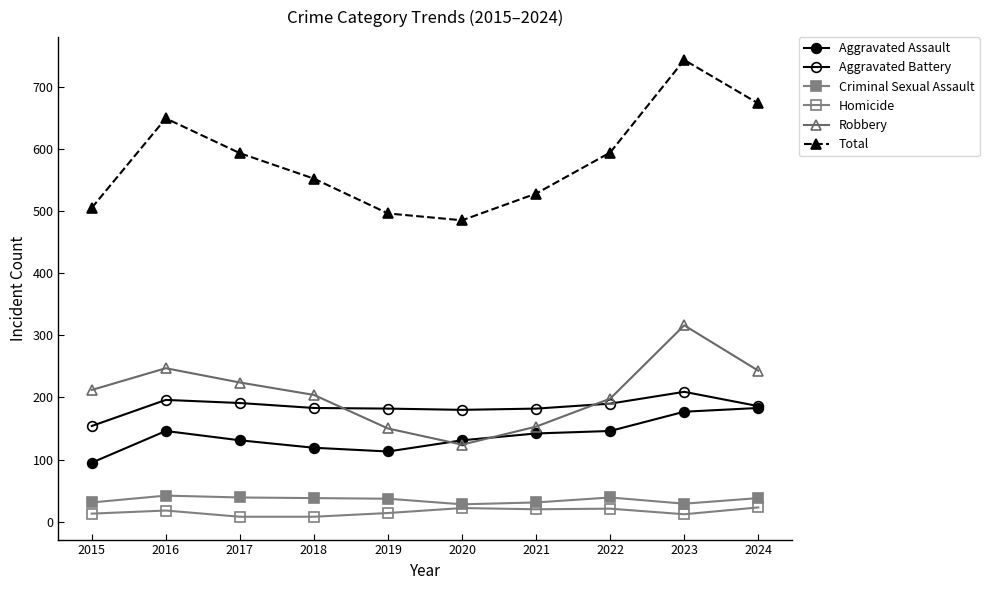

How many lines are shown in the chart?

6